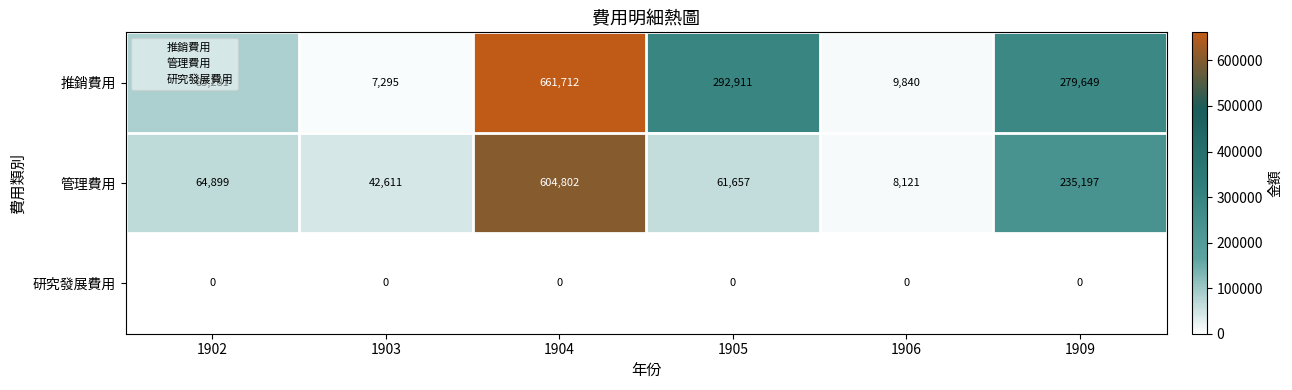

Which category has the lowest value in the 管理費用 series?

1906